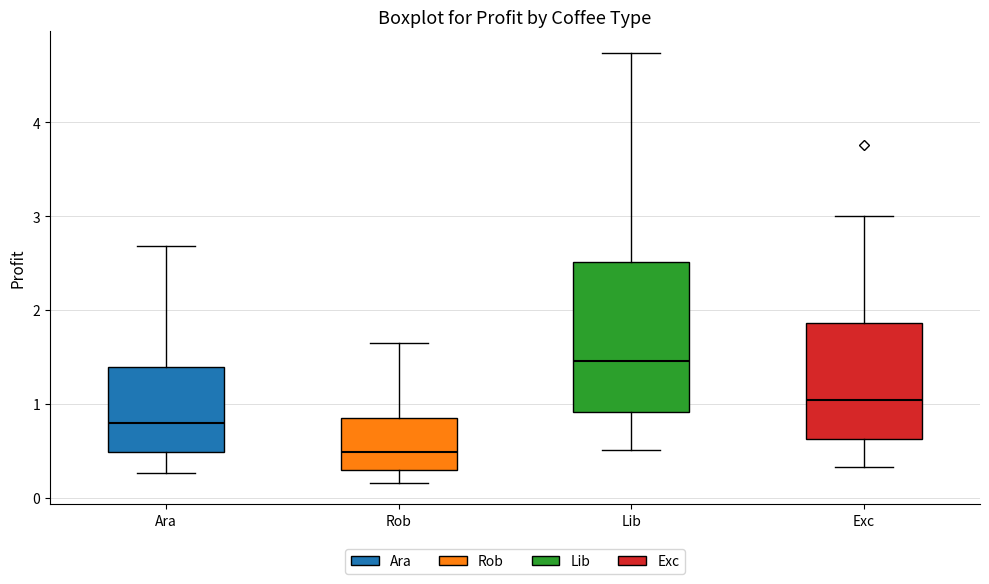

Reading left to right, read every box against the y-axis: the position of its median line, the range the box covers, and the ends of its whiskers. The values are not printed on the chart, so give them approximately, as read against the axis.

Ara: median 0.8, box 0.5 to 1.4, whiskers 0.3 to 2.7
Rob: median 0.5, box 0.3 to 0.8, whiskers 0.2 to 1.6
Lib: median 1.5, box 0.9 to 2.5, whiskers 0.5 to 4.7
Exc: median 1.0, box 0.6 to 1.9, whiskers 0.3 to 3.0